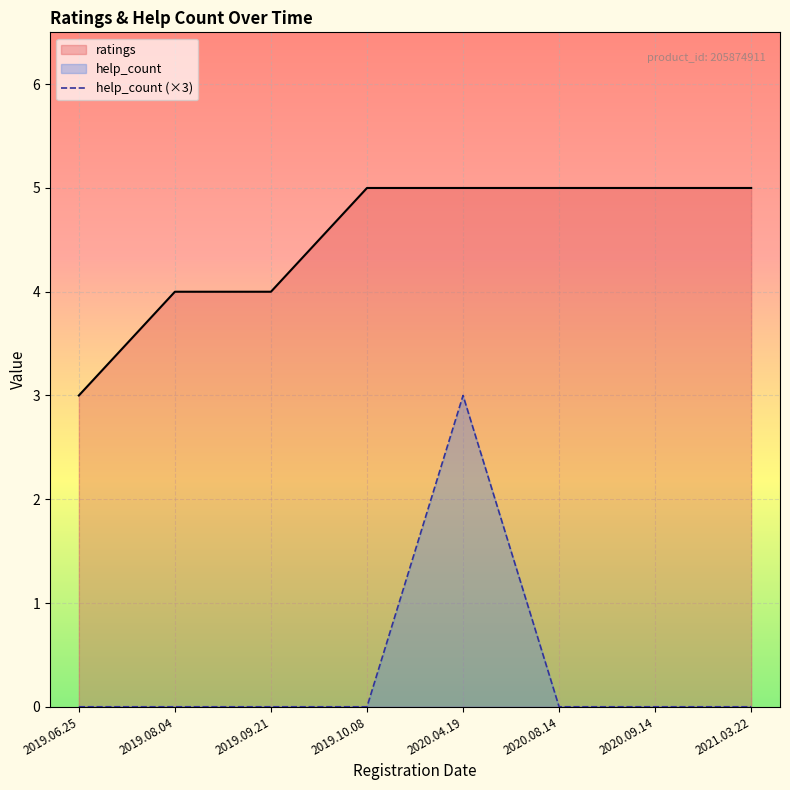

Between 2019.09.21 and 2020.08.14, which is larger?

2020.08.14